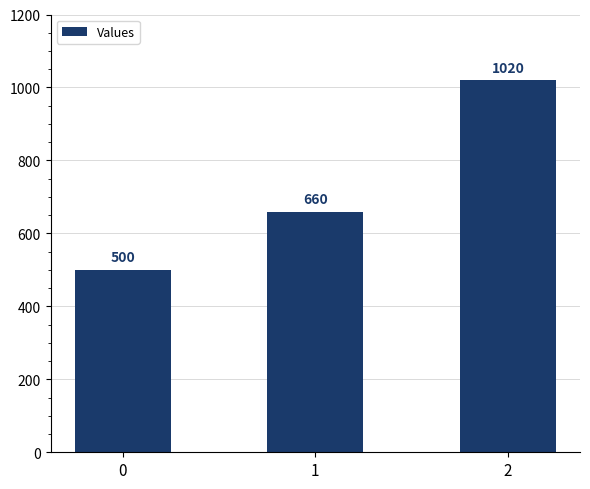

Does the chart contain any negative values?

No